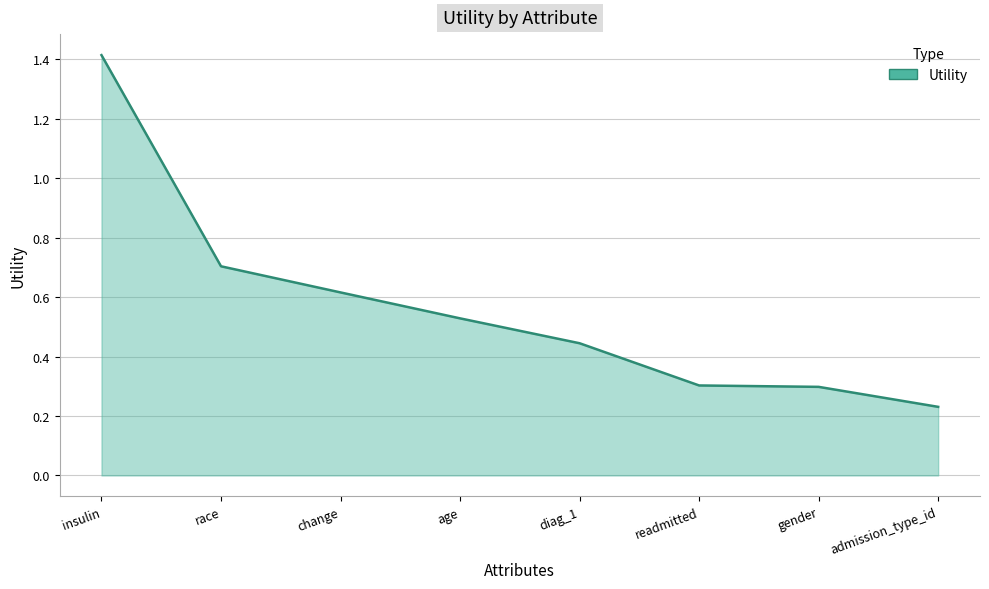

True or false: the data shows 0.9 at insulin.

False